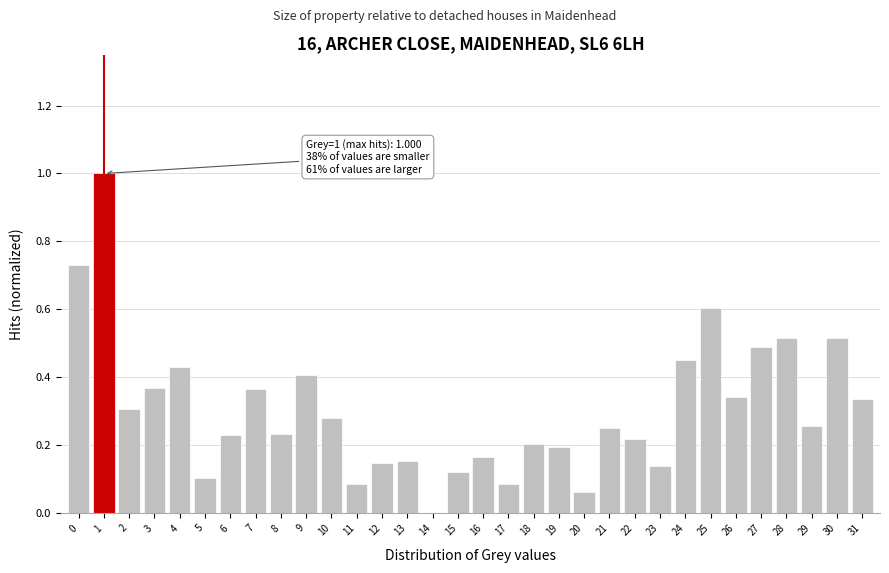

The chart shows a value of 0.1 at 5. True or false?

True